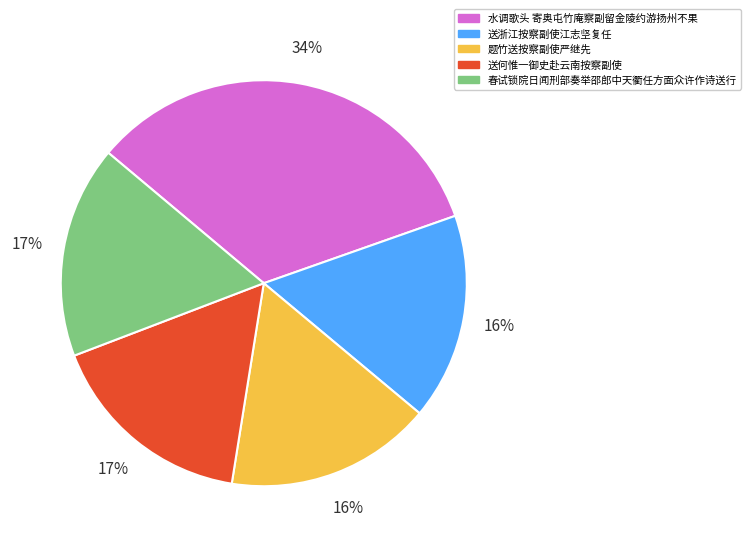

What is the ratio of the value at 春试锁院日闻刑部奏举邵郎中天衢任方面众许作诗送行 to the value at 水调歌头 寄奥屯竹庵察副留金陵约游扬州不果?

0.5